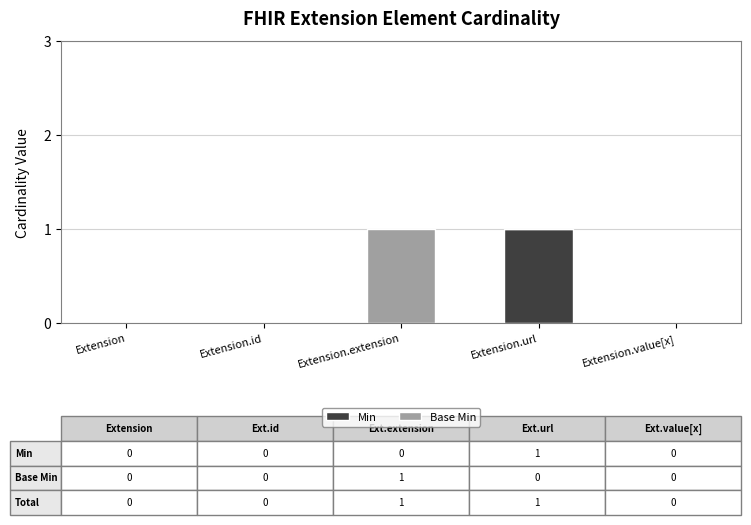

True or false: Min has a value of 0 at Extension.value[x].

True